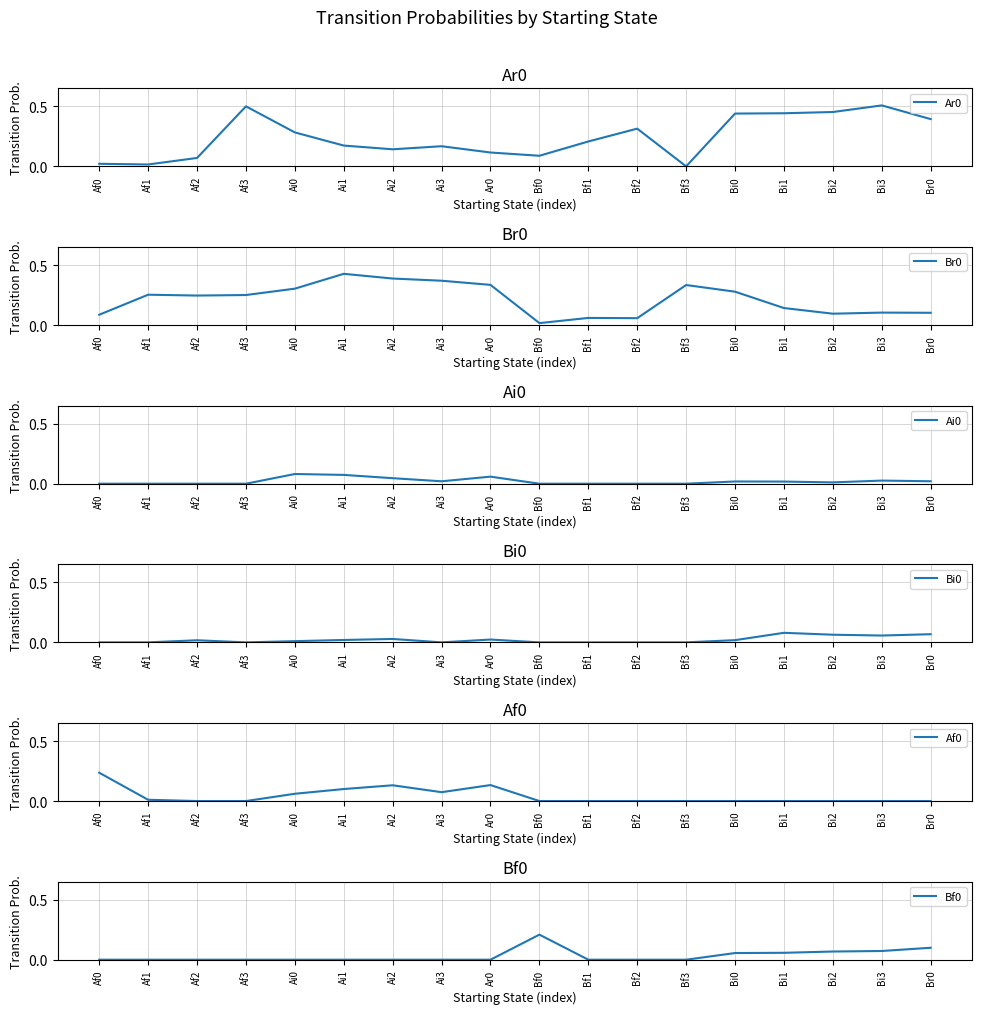

List the series in order of their peak value, lowest first.

Bi0, Ai0, Bf0, Af0, Br0, Ar0